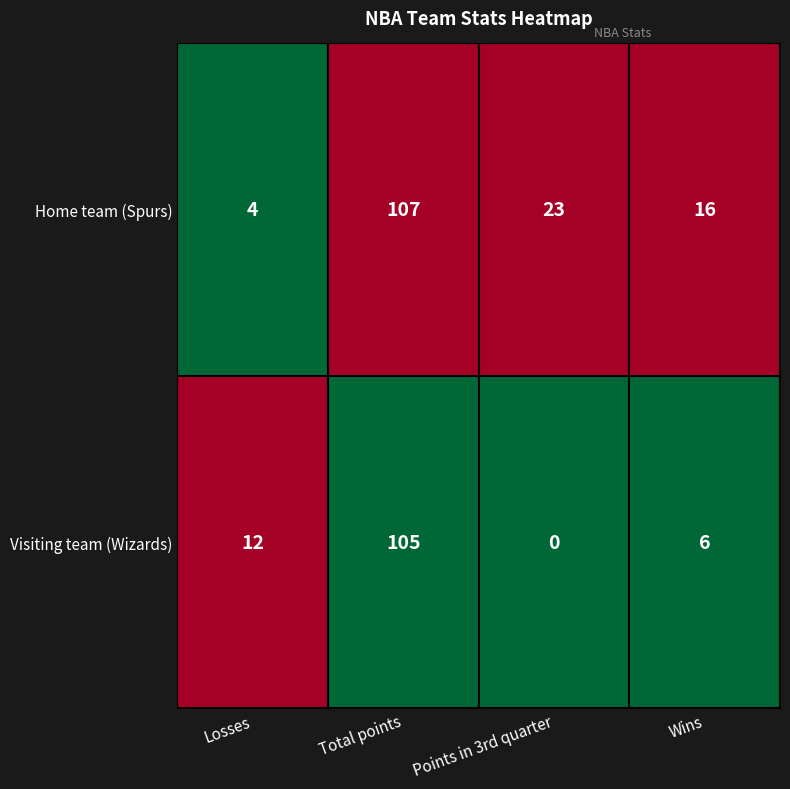

What is the total value across all series at Wins?

22